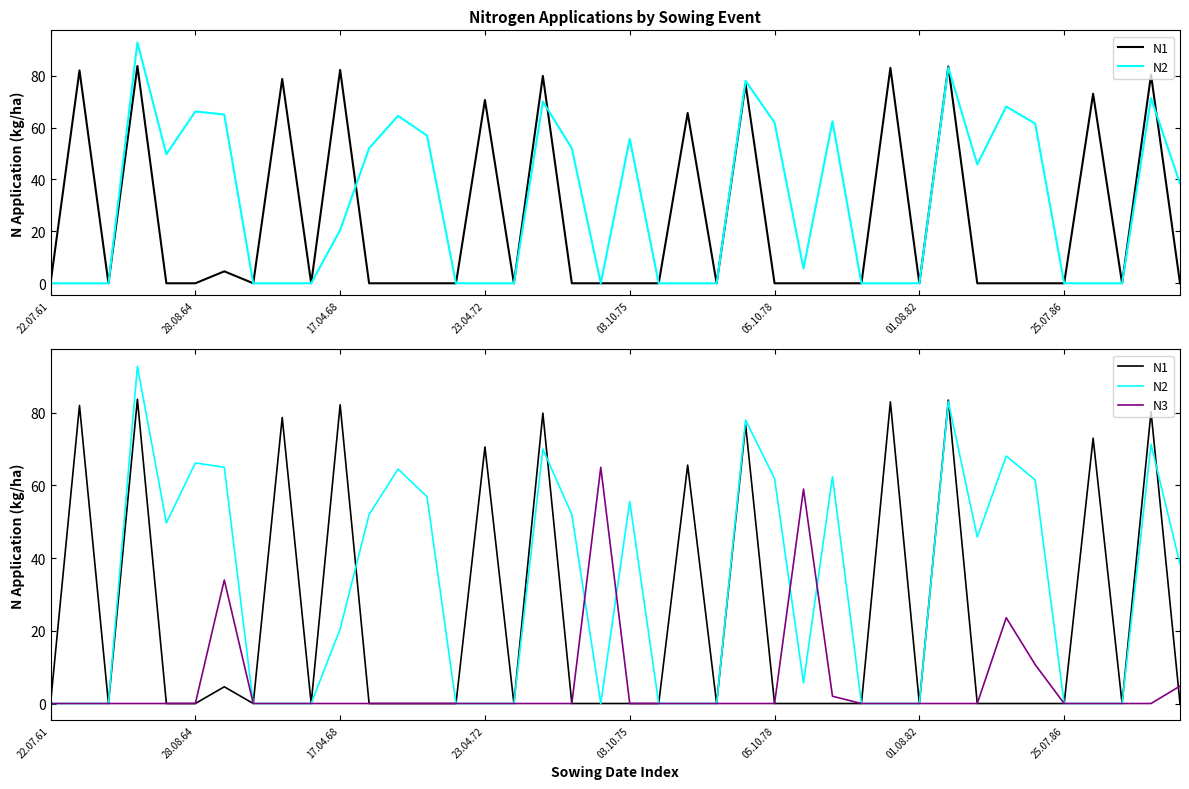

What is the label of the 3rd point from the right?

37